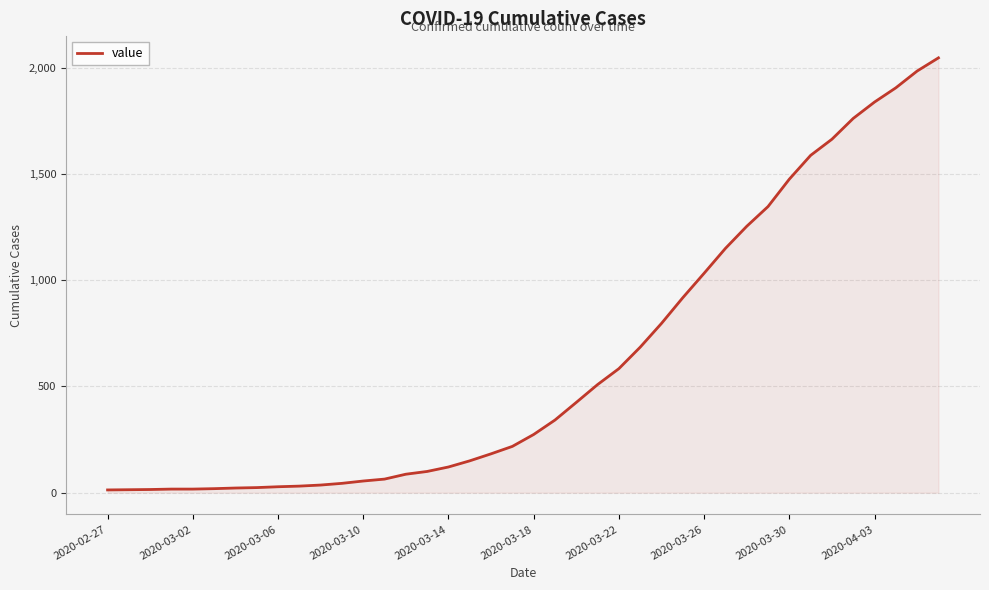

What is the greatest value displayed?

2047